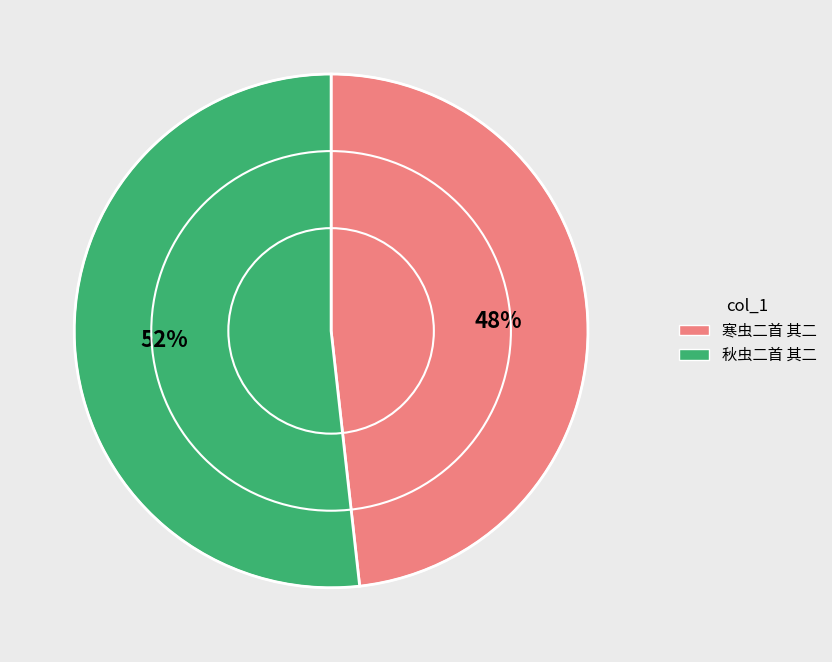

To the nearest percent, what is the difference between the largest and smallest slice percentages?

4%